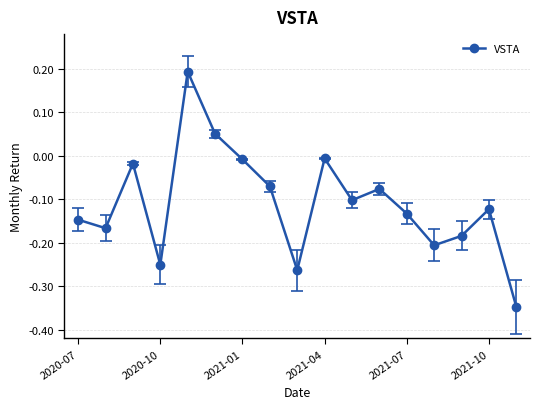

How many points are lower than both their immediate neighbors (excluding endpoints)?

5